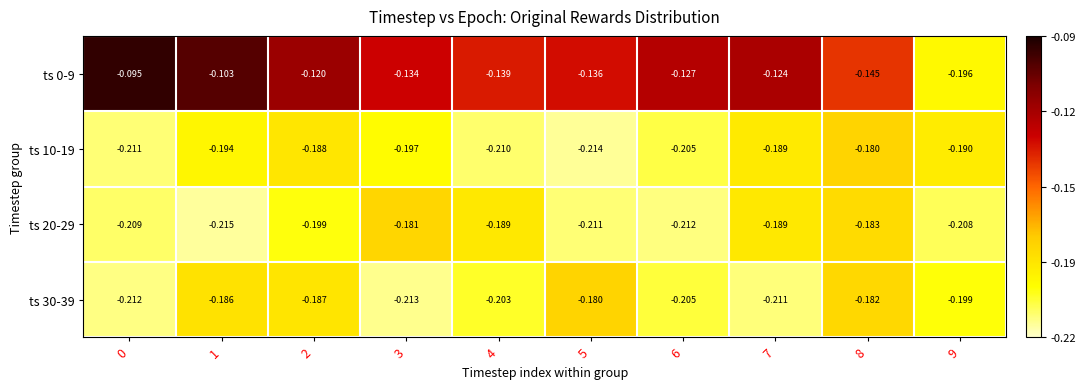

Is the value of ts 10-19 at 8 greater than the value of ts 30-39 at 0?

Yes